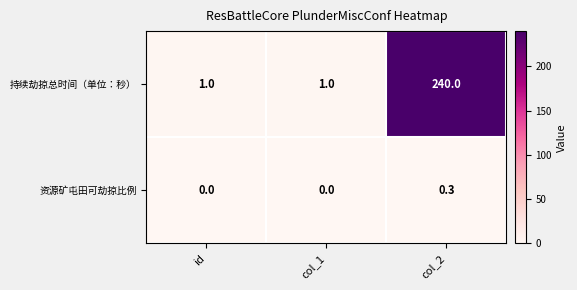

At how many categories does at least one series exceed 209?

1